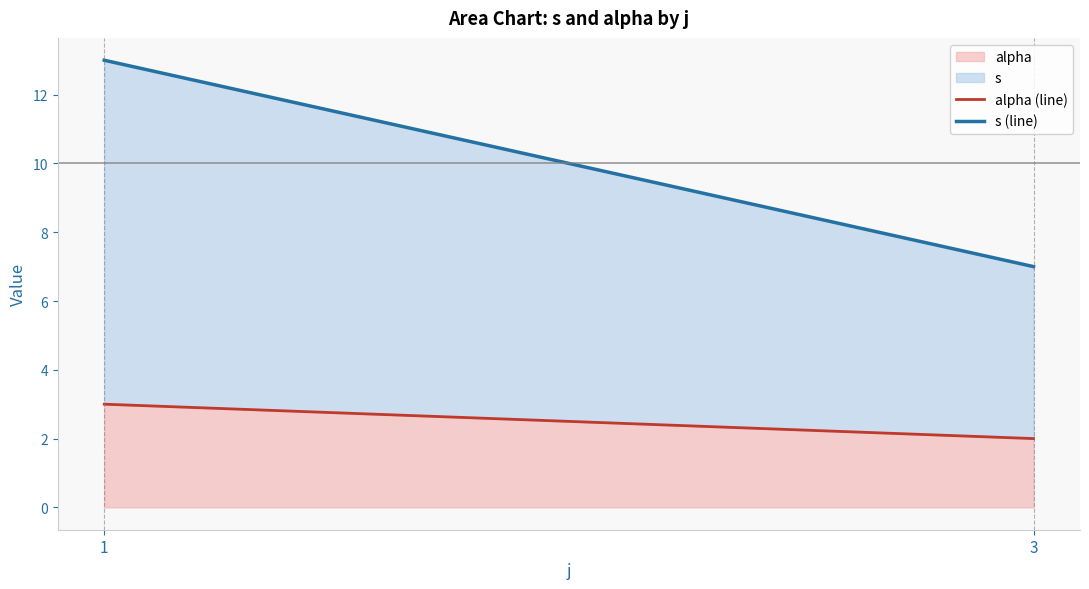

How many categories are shown in the chart?

2